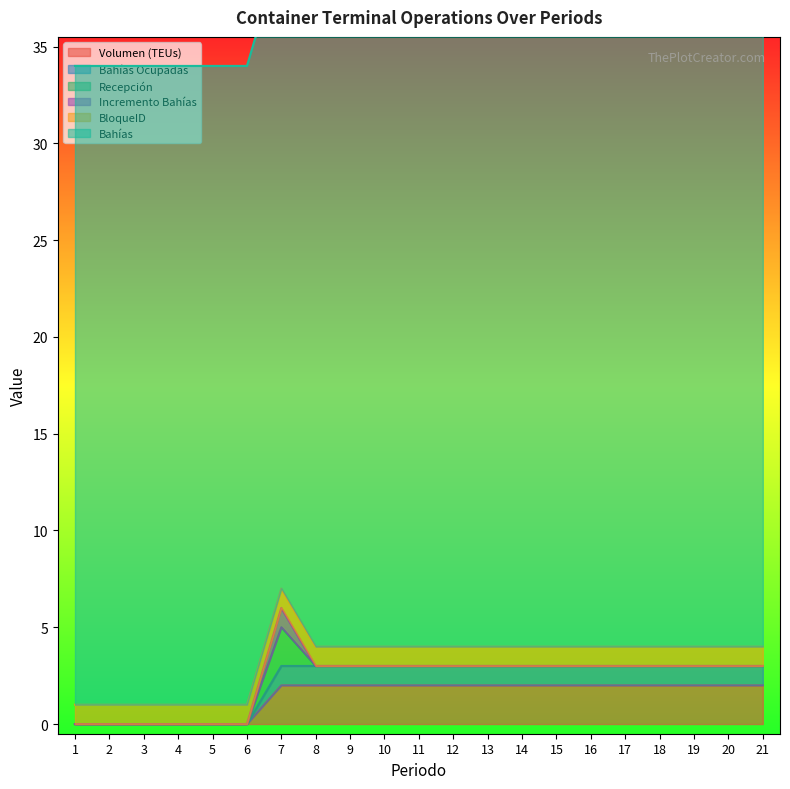

Between 7 and 1, which is larger?

7